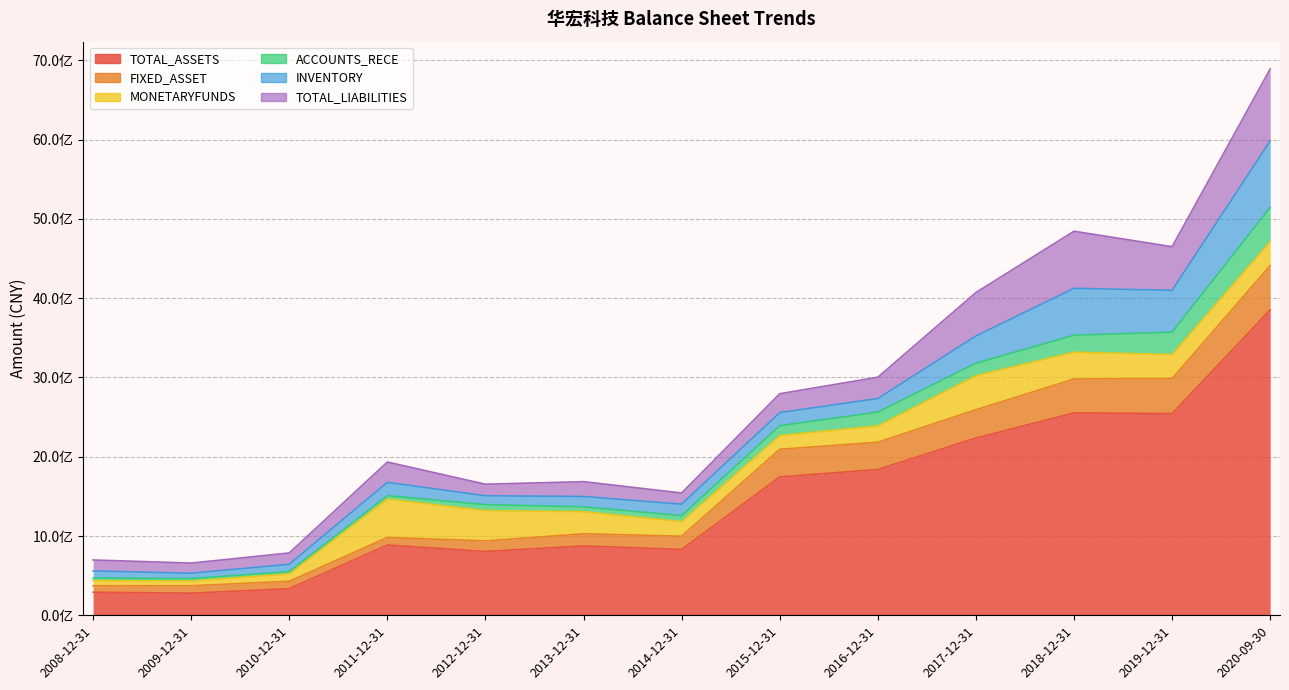

True or false: INVENTORY and TOTAL_ASSETS intersect in this chart.

False